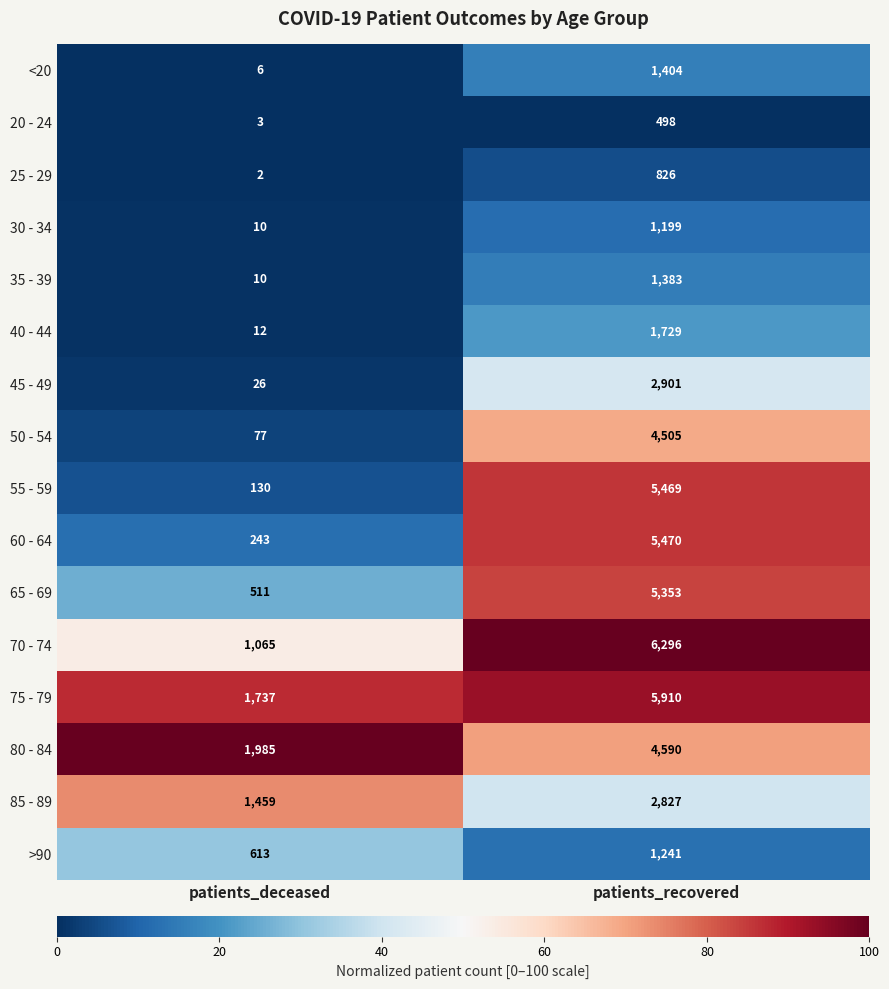

What is the spread (max minus min) of values at patients_recovered?

5798